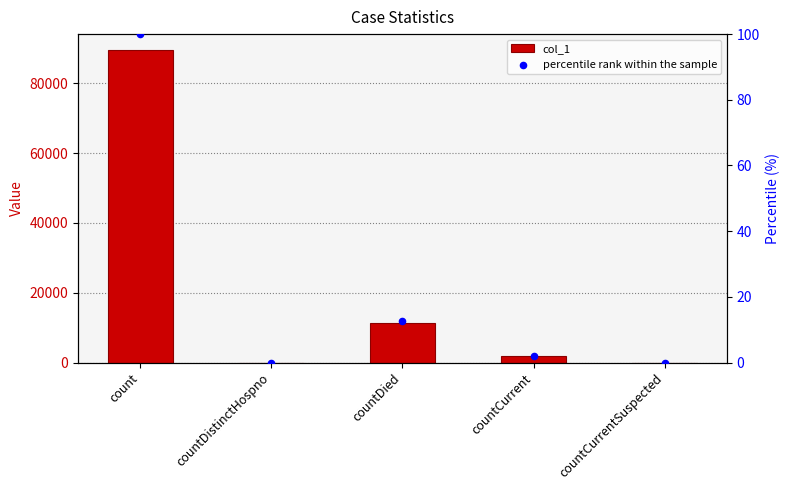

Which series reaches the maximum Y coordinate?

col_1